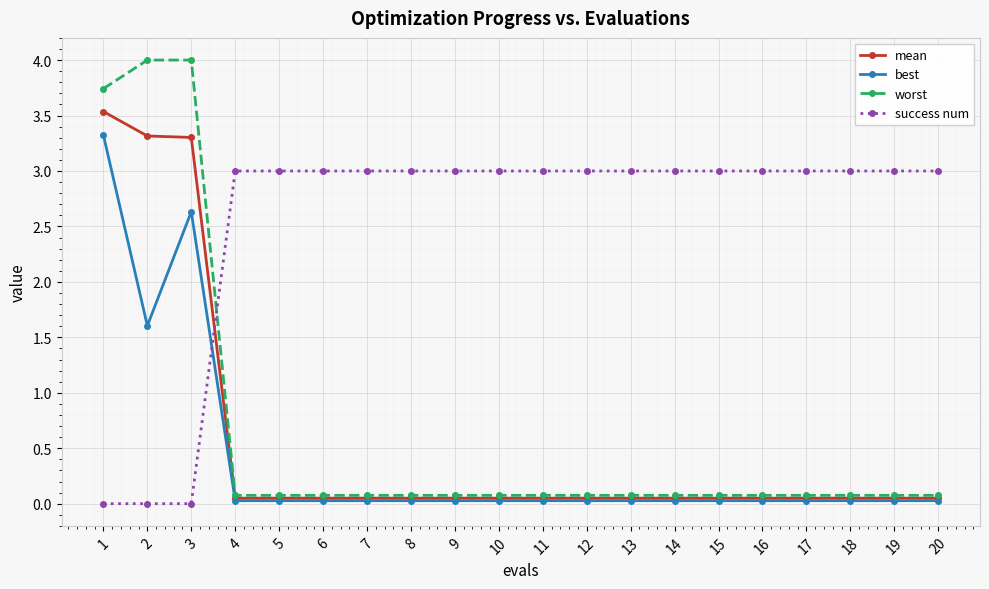

Is it true that best equals 5.0 at 1?

False